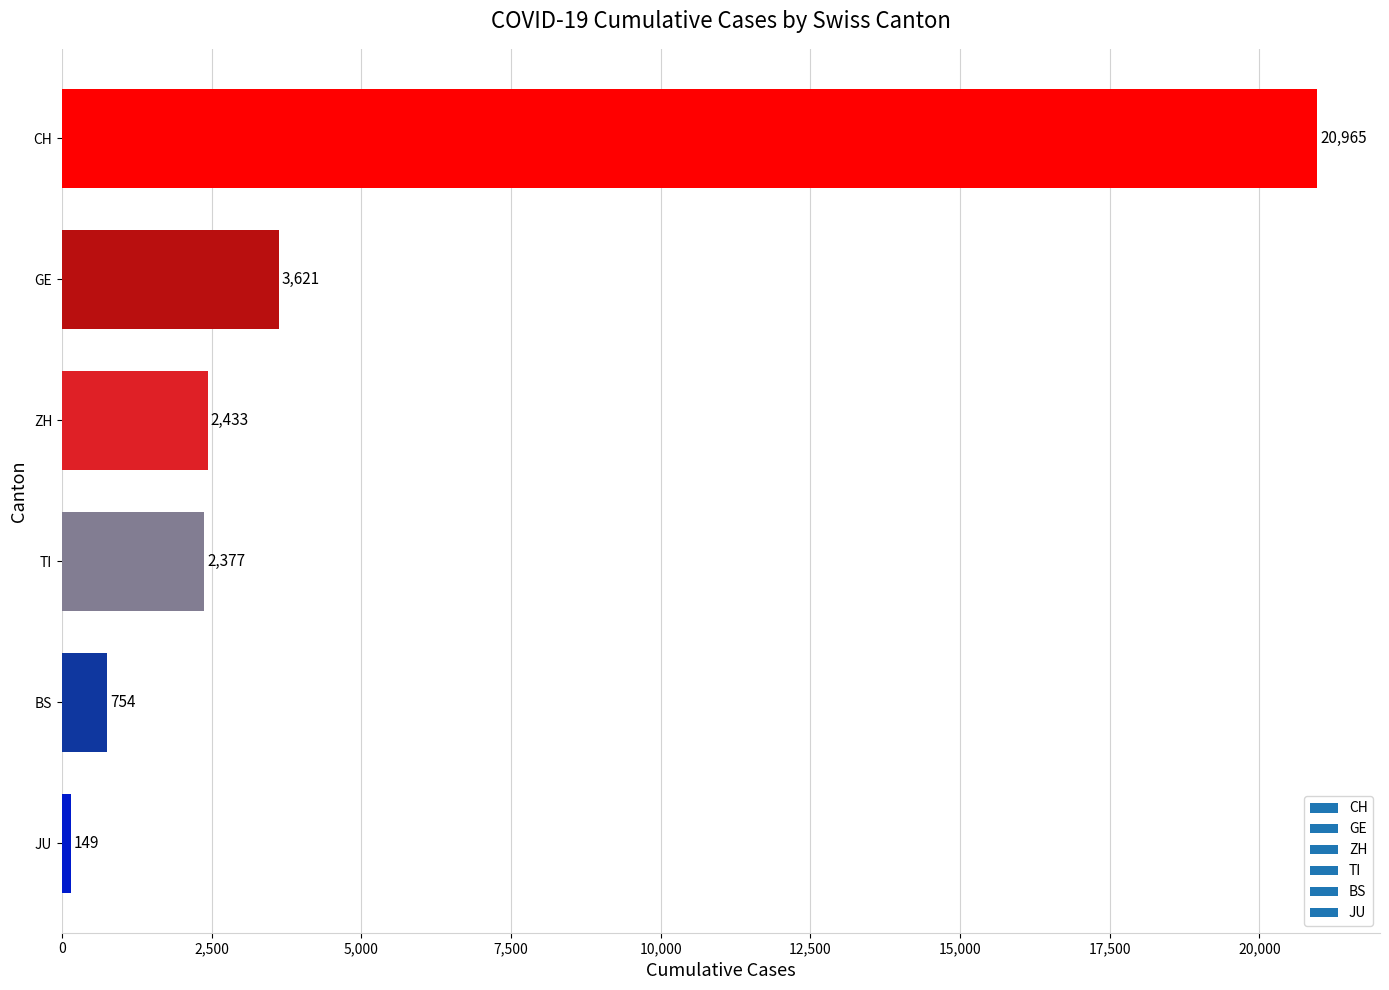

List the labels in order of value, smallest first.

JU, BS, TI, ZH, GE, CH